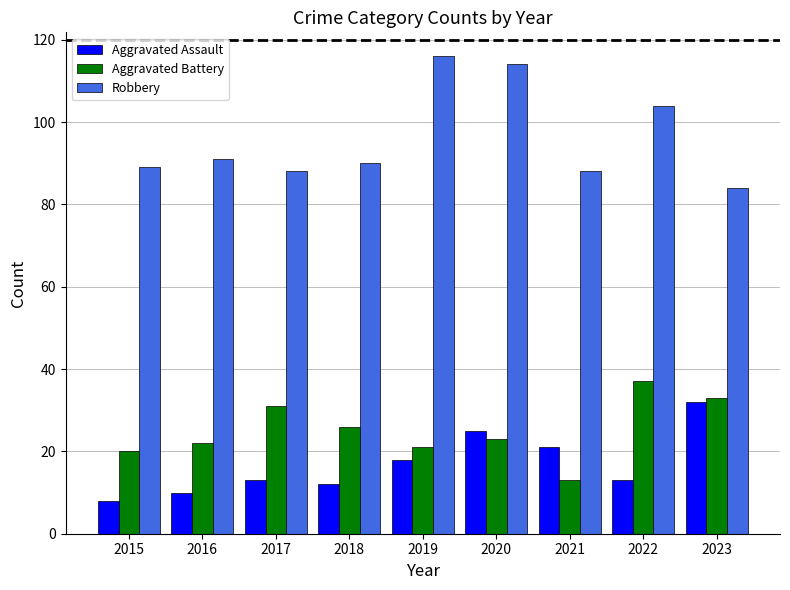

At which category is the sum across all series the highest?

2020